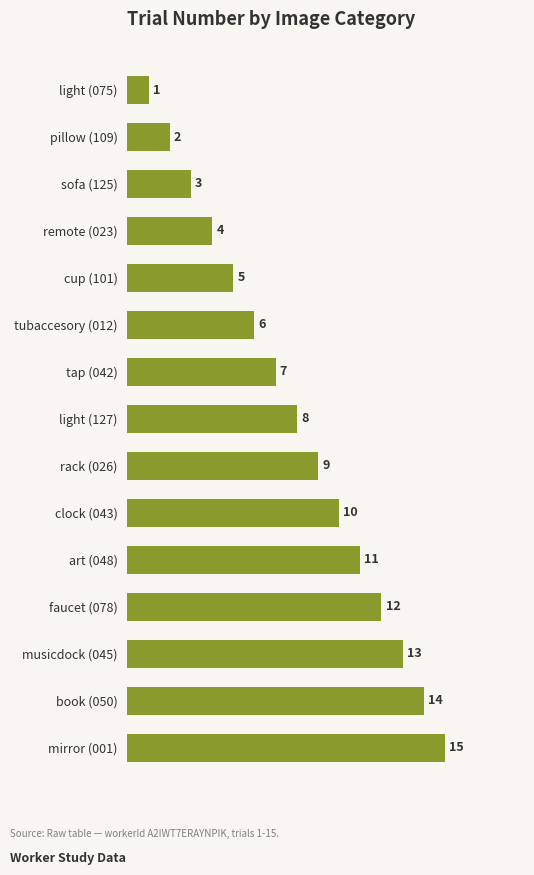

What is the value of the 8th bar from the top?

8